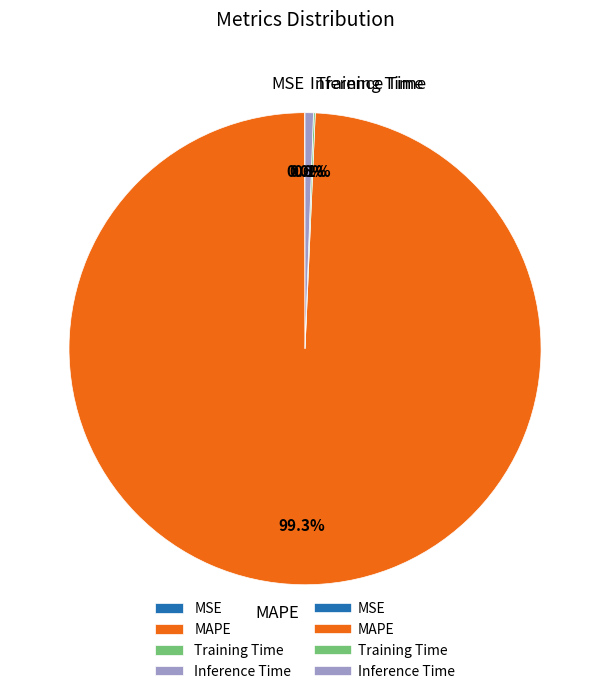

To the nearest percent, what is the difference between the largest and smallest slice percentages?

99%